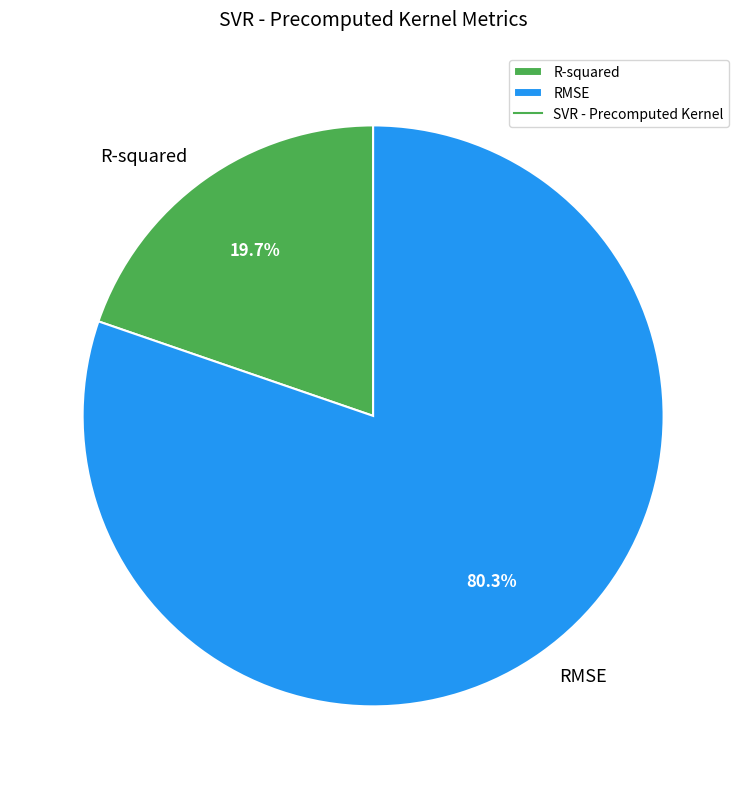

What percentage is NOT represented by R-squared?

80.3%